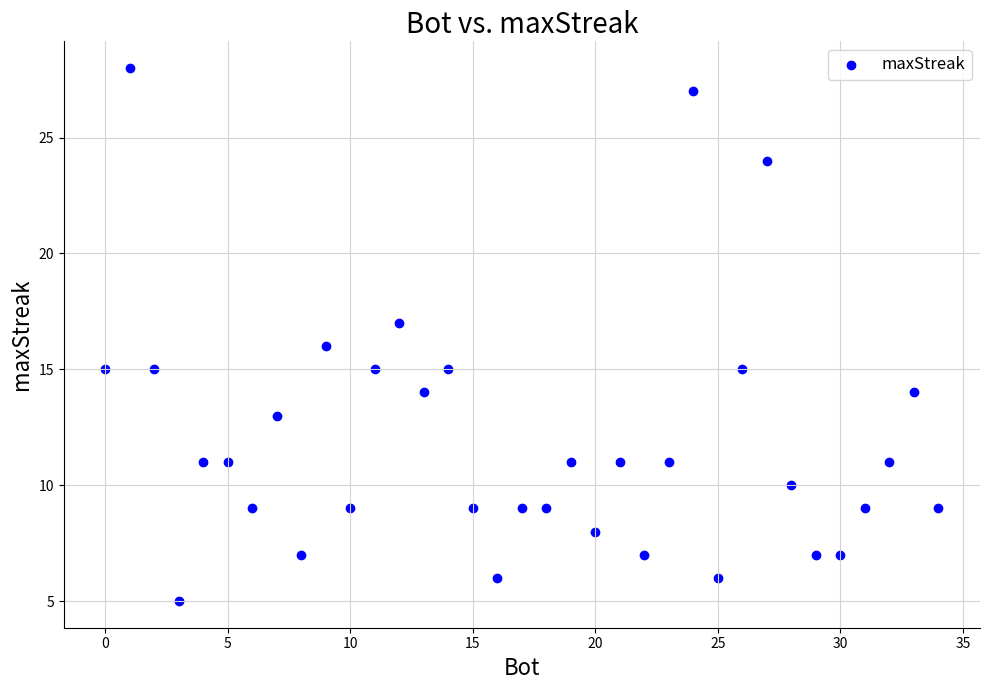

What is the range of X values (max minus min)?

34